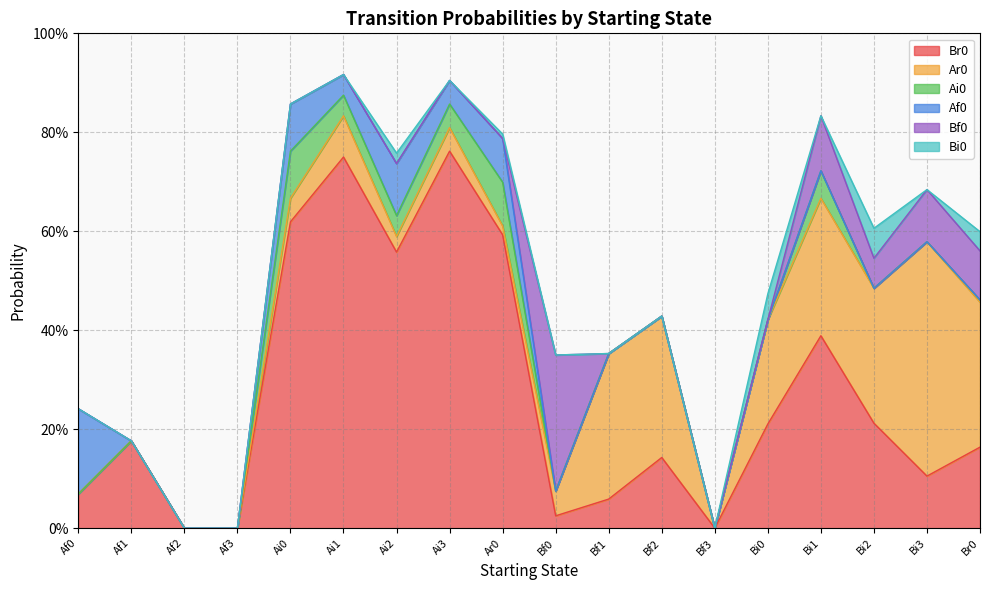

What is the label of the 5th point from the right?

Bi0